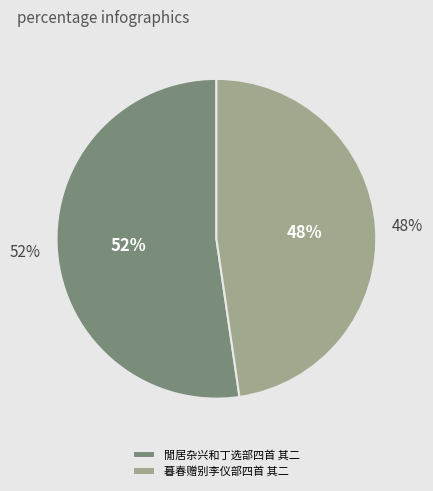

What is the largest slice in the pie chart?

閒居杂兴和丁选部四首 其二